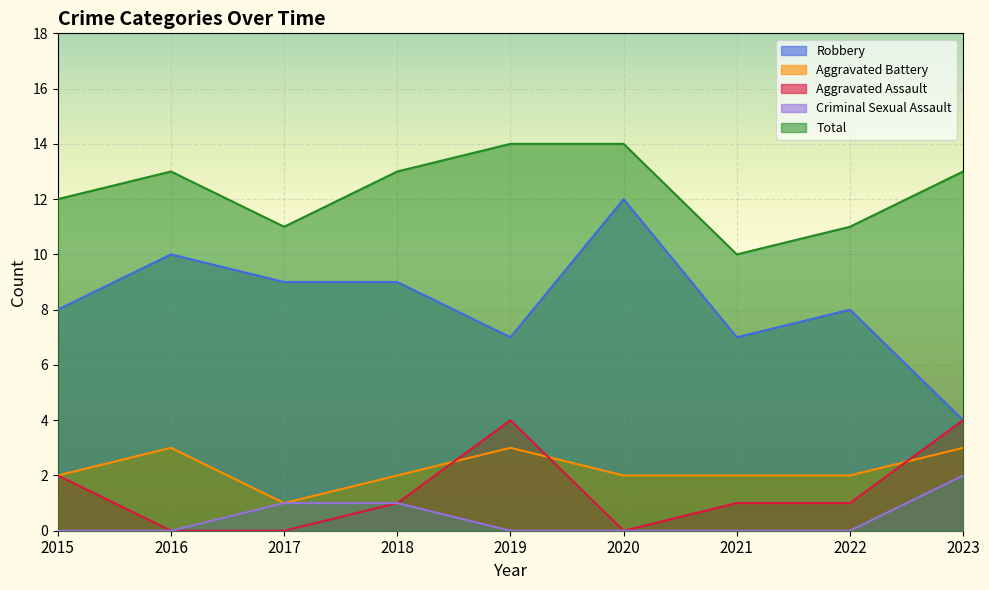

Which series has the largest total across all categories?

Total